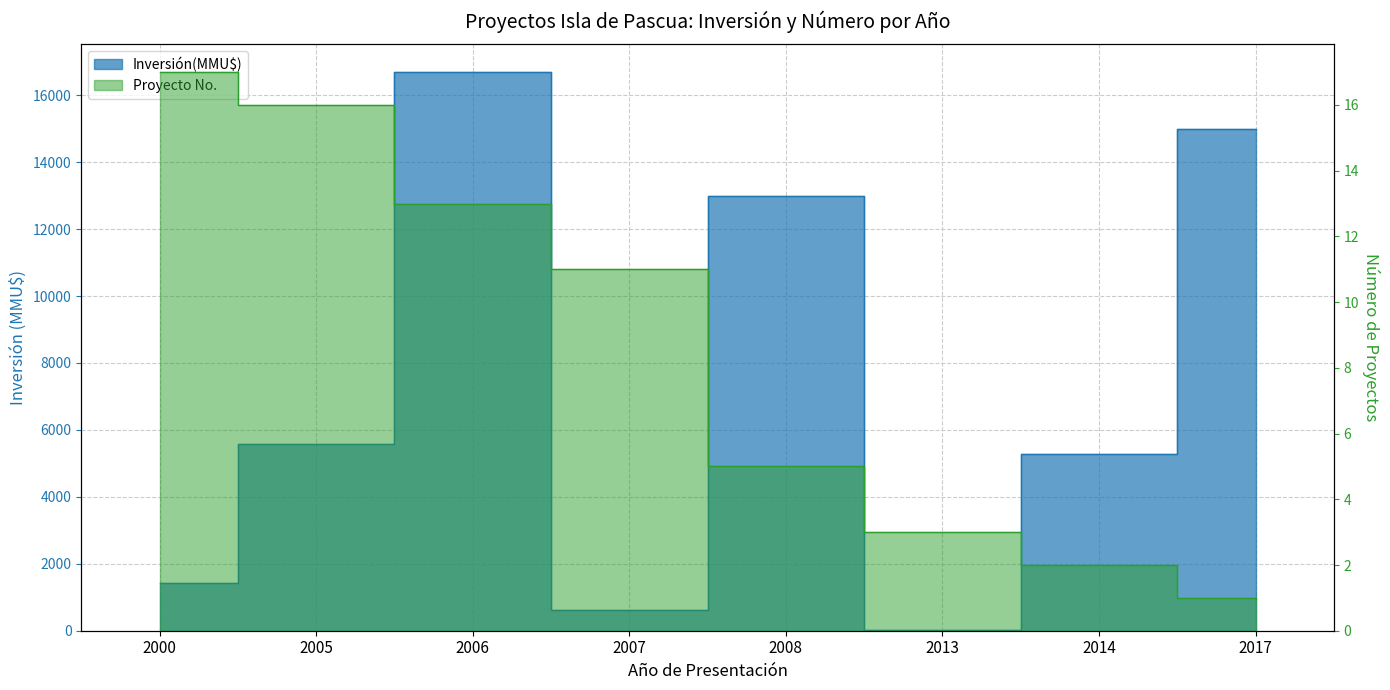

Reading left to right, extract all data points from this chart.

Inversión(MMU$): 1420	5572	16690	606	13000	34	5283	15000
Proyecto No.: 17	16	13	11	5	3	2	1